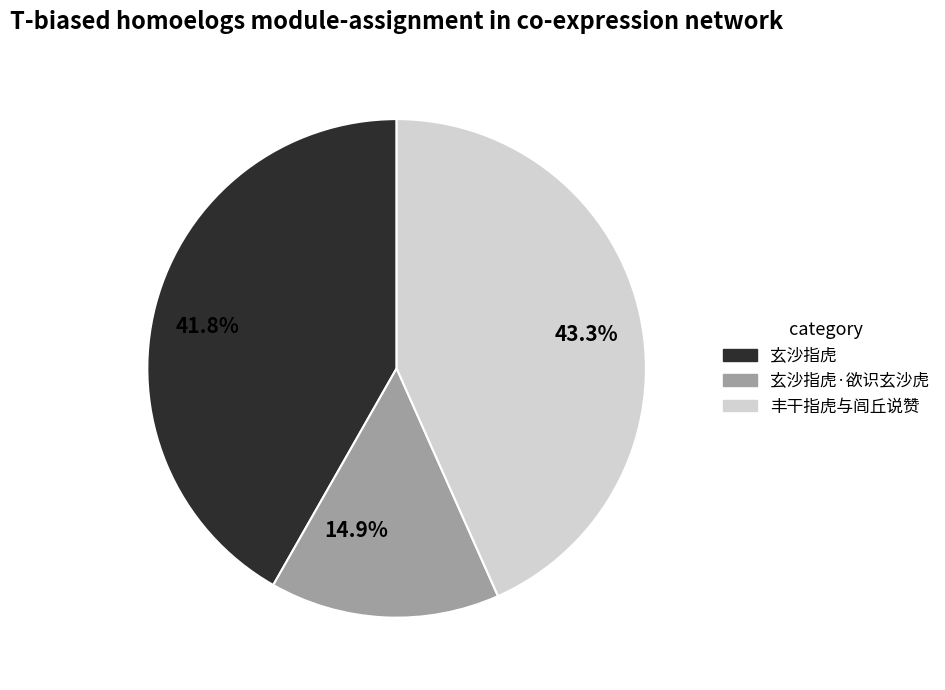

How many segments does this pie chart have?

3